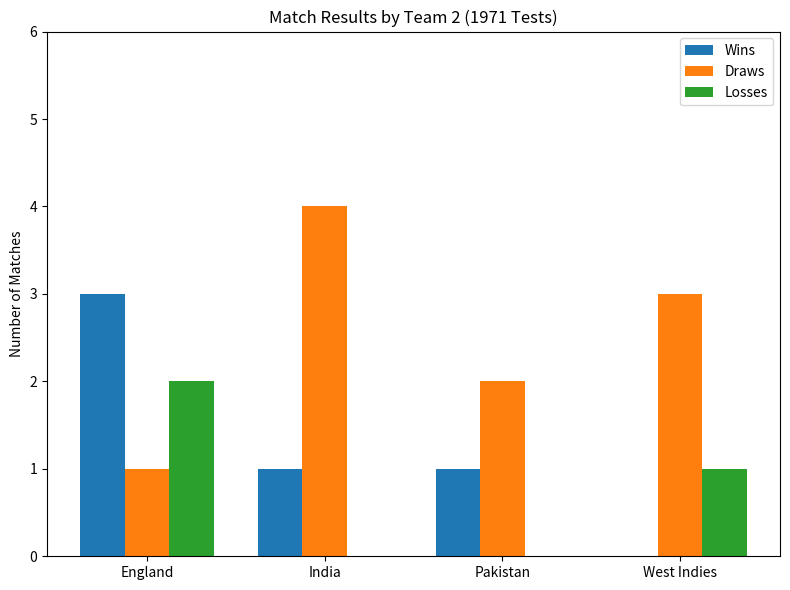

At which category does the chart reach its peak across all series?

India